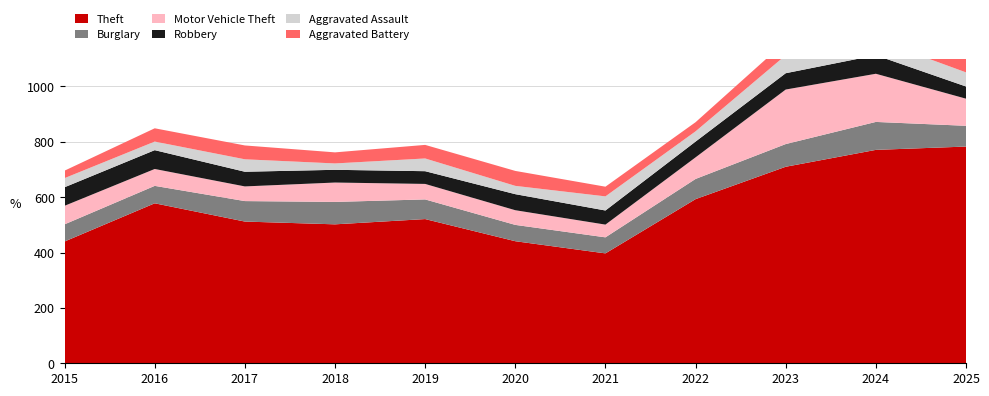

Reading left to right, transcribe all the data shown in this chart.

Theft: 2015=440	2016=578	2017=512	2018=502	2019=521	2020=441	2021=397	2022=593	2023=710	2024=771	2025=783
Burglary: 2015=62	2016=63	2017=74	2018=81	2019=71	2020=59	2021=58	2022=73	2023=82	2024=101	2025=75
Motor Vehicle Theft: 2015=67	2016=61	2017=53	2018=70	2019=56	2020=53	2021=46	2022=78	2023=197	2024=174	2025=98
Robbery: 2015=67	2016=68	2017=53	2018=46	2019=46	2020=58	2021=51	2022=57	2023=59	2024=67	2025=44
Aggravated Assault: 2015=33	2016=31	2017=45	2018=23	2019=46	2020=30	2021=51	2022=37	2023=65	2024=57	2025=51
Aggravated Battery: 2015=27	2016=48	2017=50	2018=40	2019=49	2020=54	2021=35	2022=33	2023=50	2024=69	2025=49